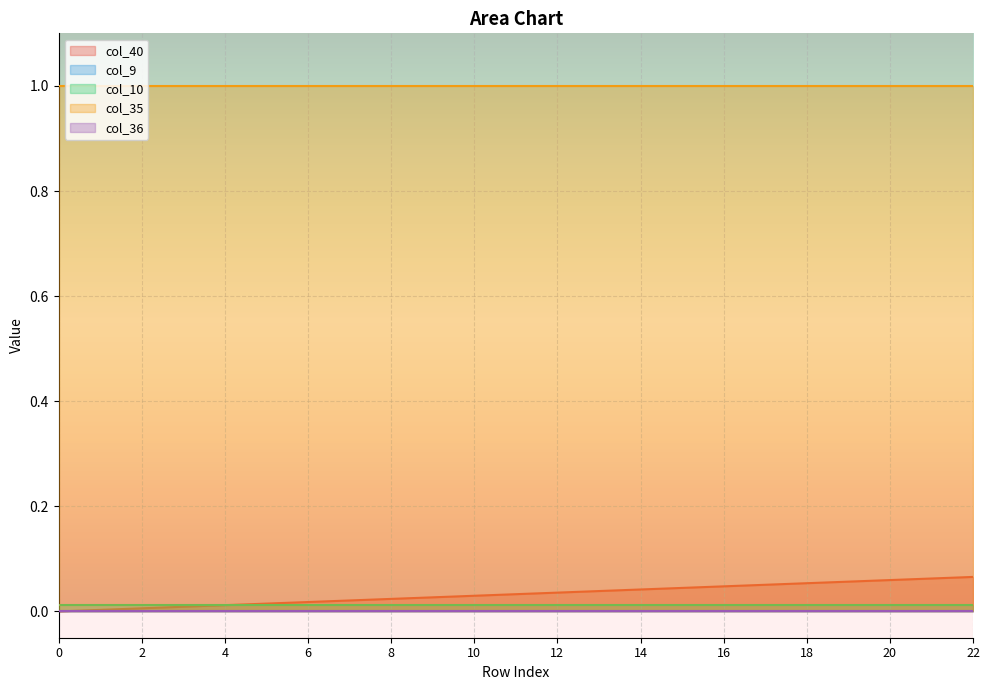

True or false: col_35 and col_36 intersect in this chart.

False